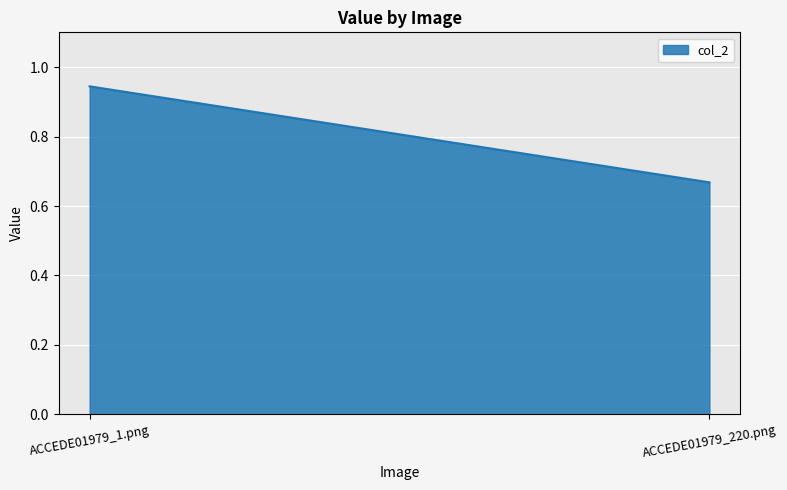

How many lines are shown in the chart?

1